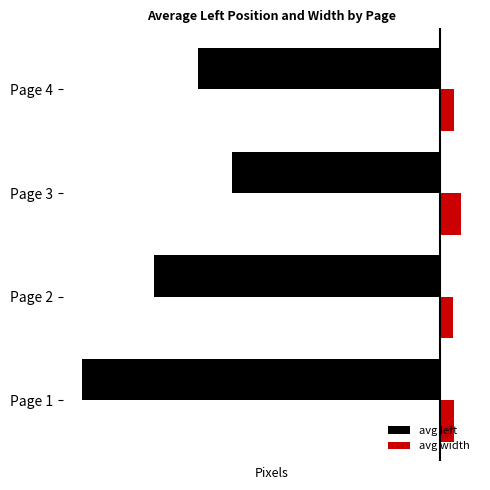

Rank the series by their average value, from highest to lowest.

avg width, avg left